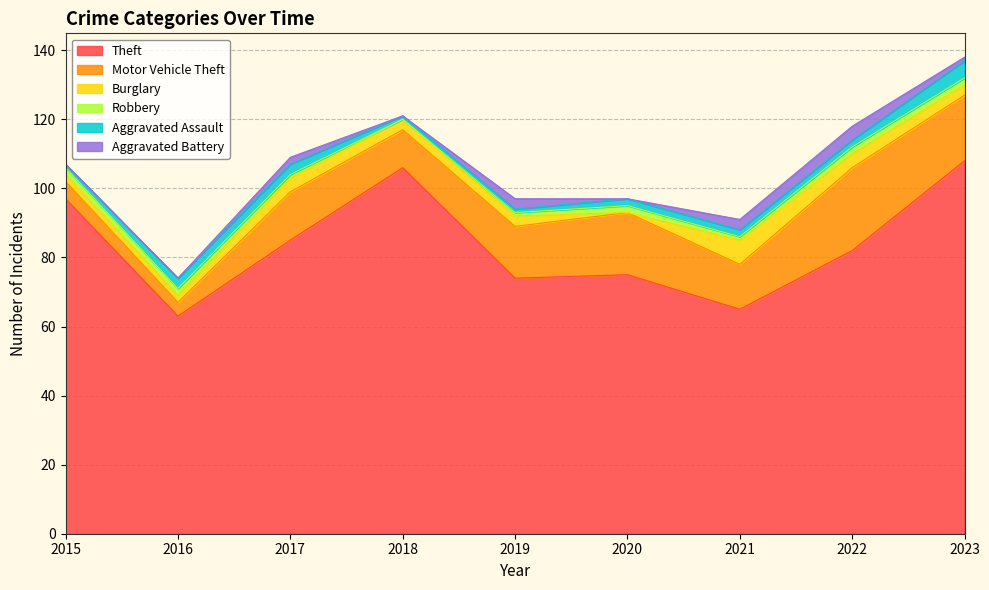

True or false: Robbery and Motor Vehicle Theft intersect in this chart.

False